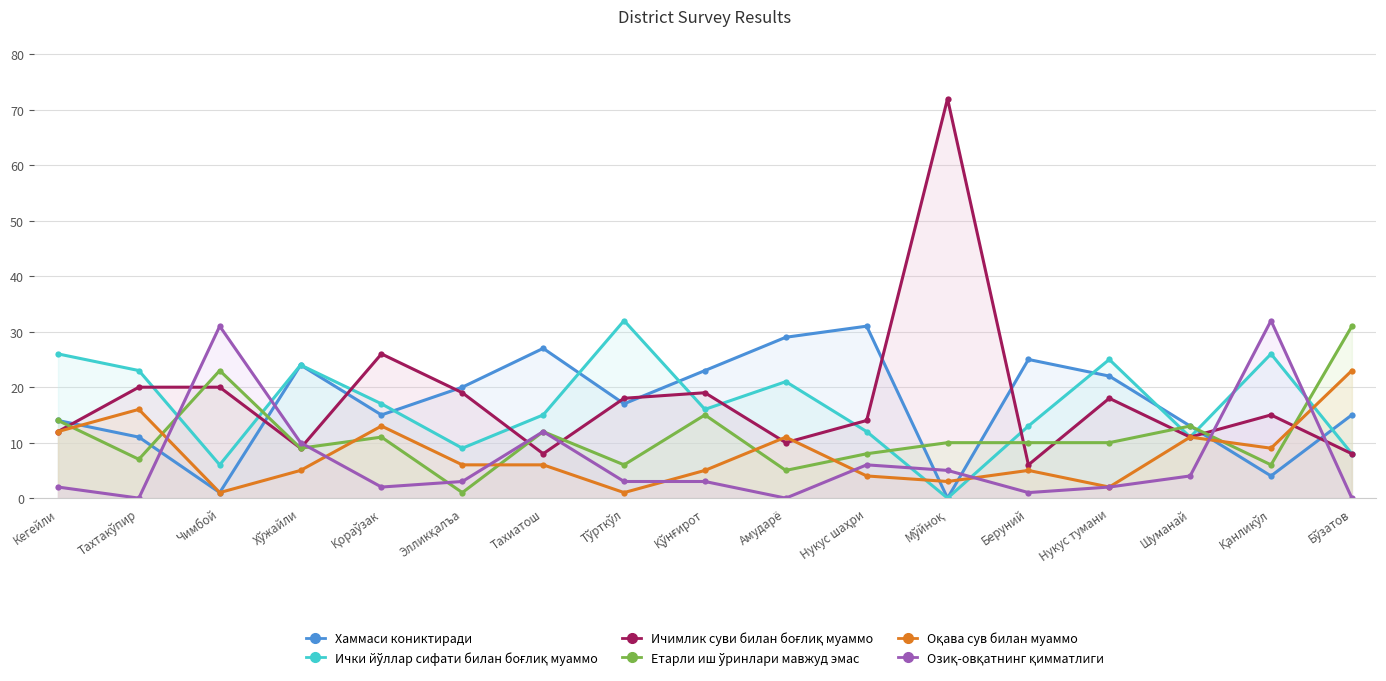

How many interior local peaks does the Хаммаси кониктиради series have?

4